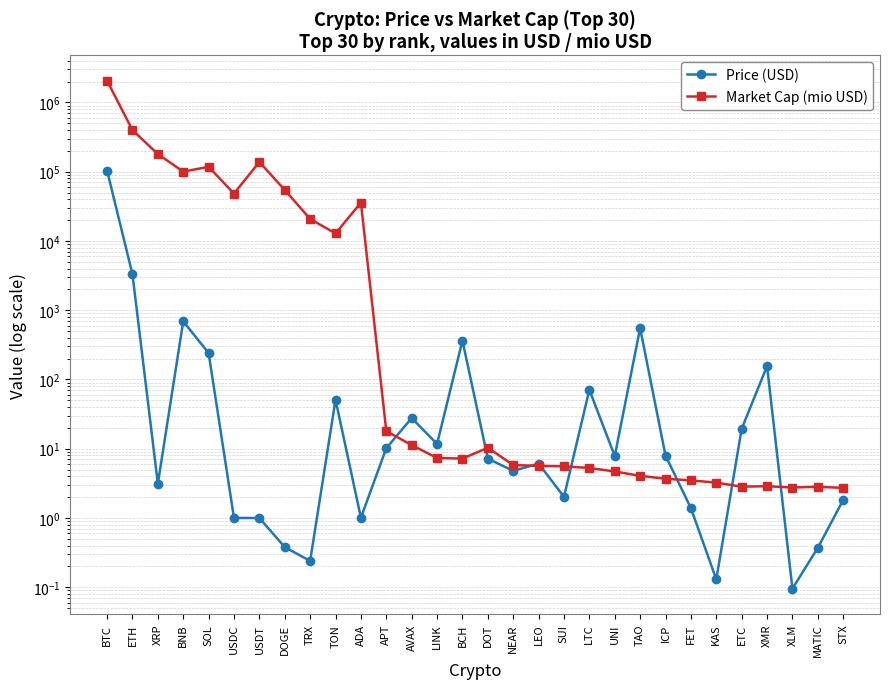

How many intersections are there between Market Cap (mio USD) and Price (USD)?

8